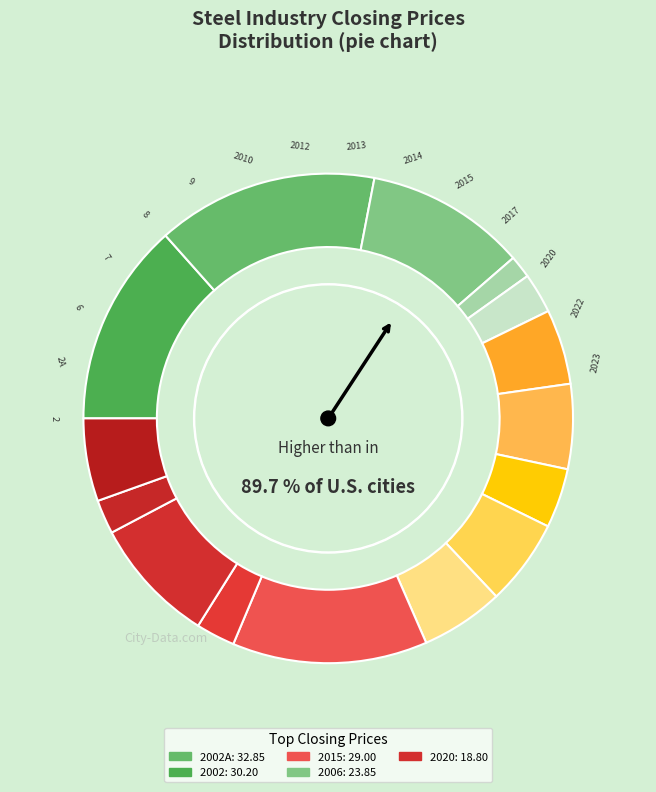

True or false: 2022 accounts for 2% of the total.

True